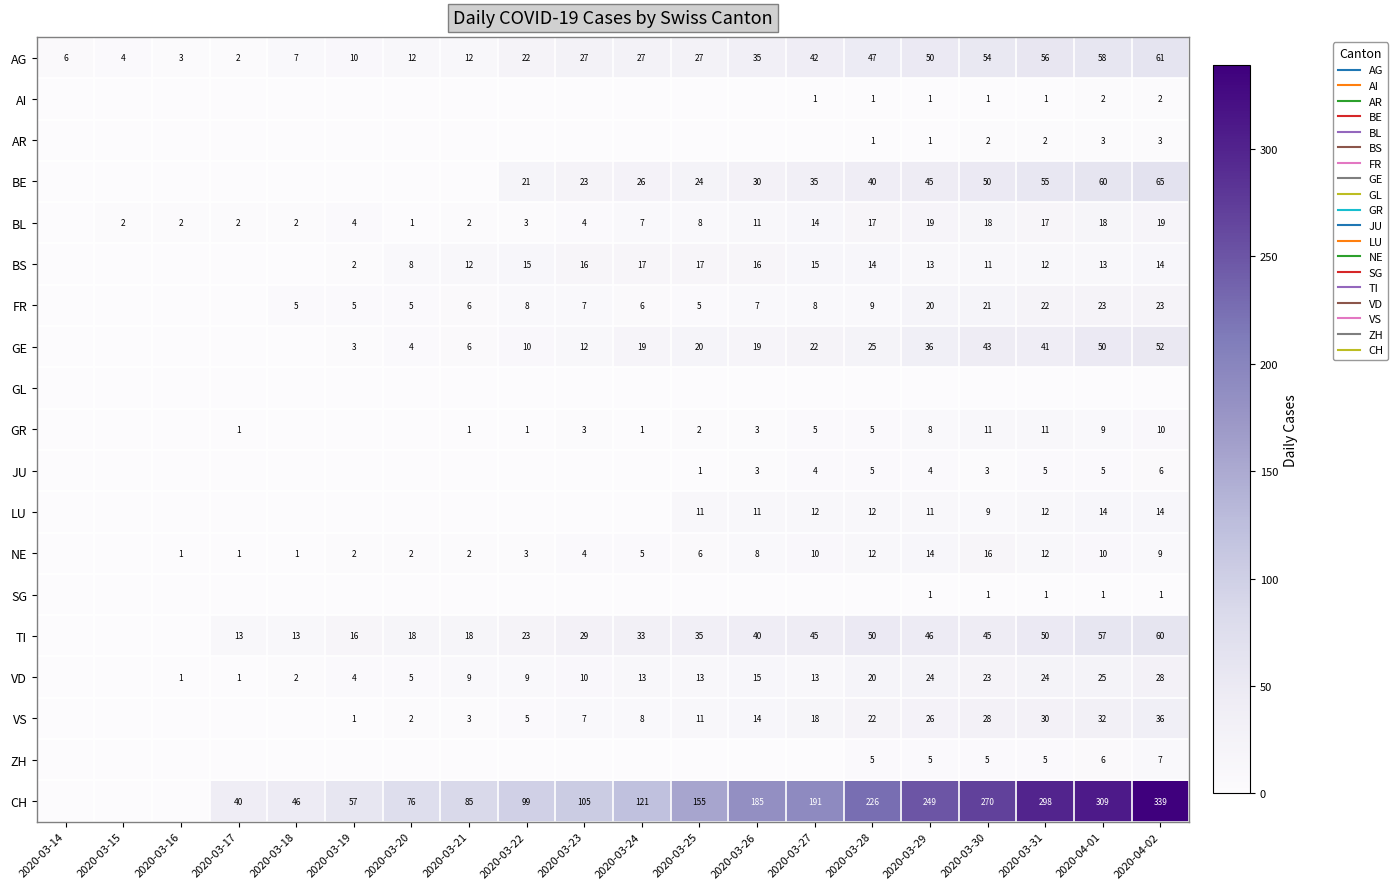

Rank the series by their maximum value, from highest to lowest.

CH, BE, AG, TI, GE, VS, VD, FR, BL, BS, NE, LU, GR, ZH, JU, AR, AI, SG, GL